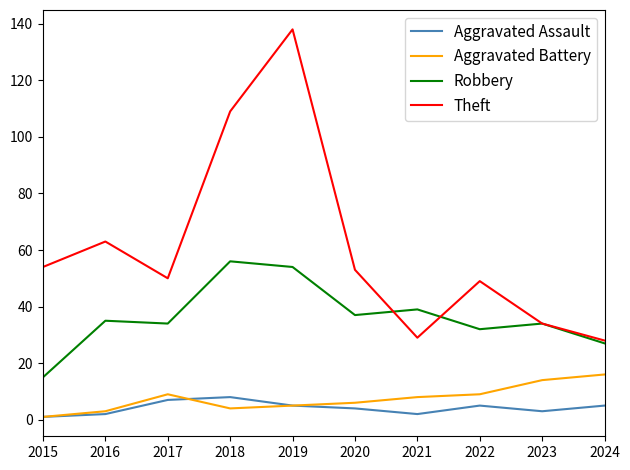

Which series changed the most between 2018 and 2022?

Theft